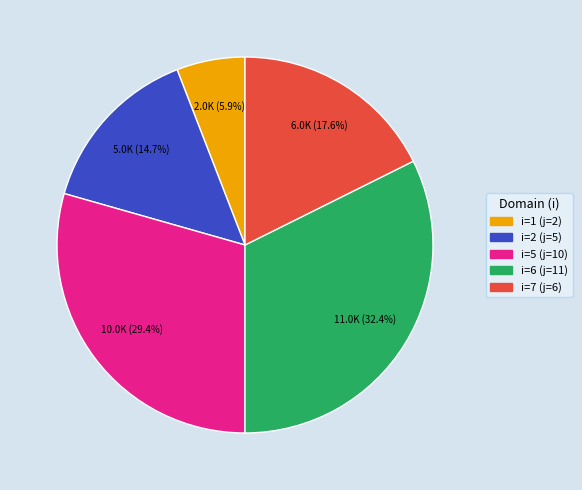

Which category has the smallest portion of the pie?

i=1 (j=2)